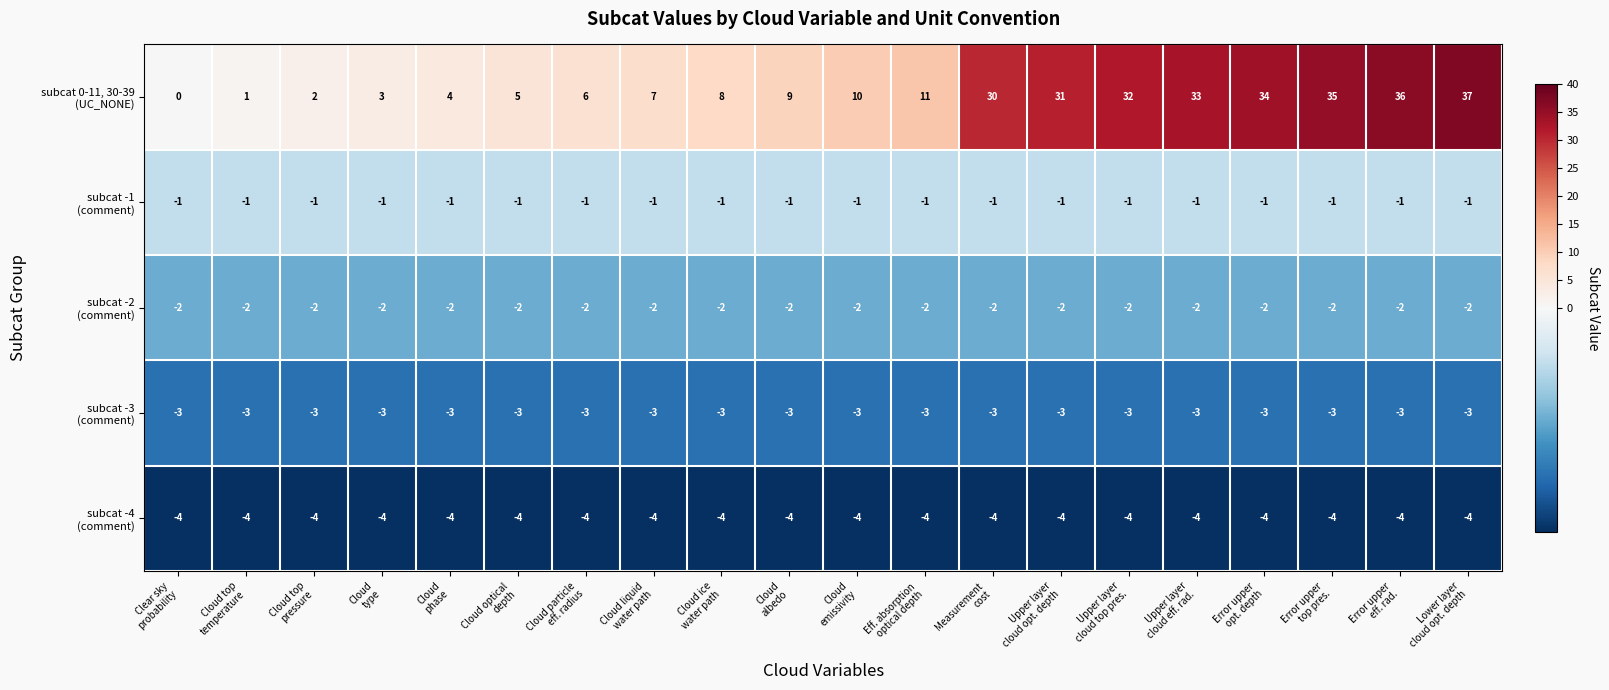

What is the smallest value displayed?

-4